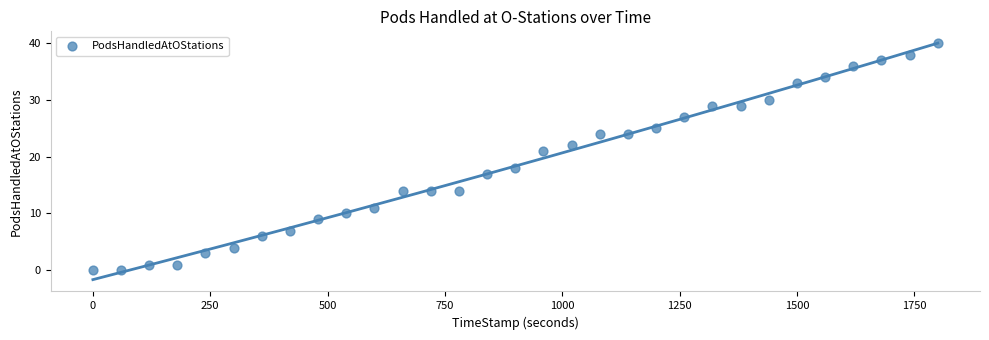

What is the range of Y values (max minus min)?

40